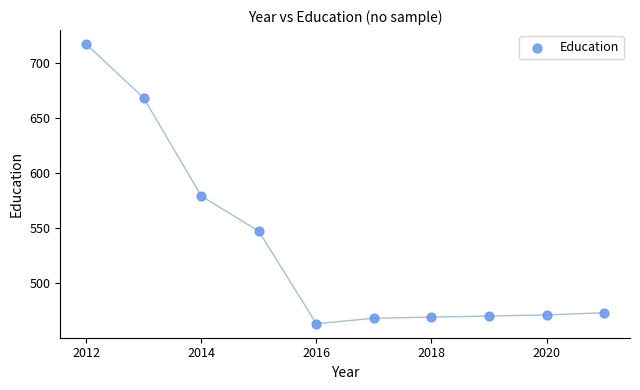

What is the average X value?

2016